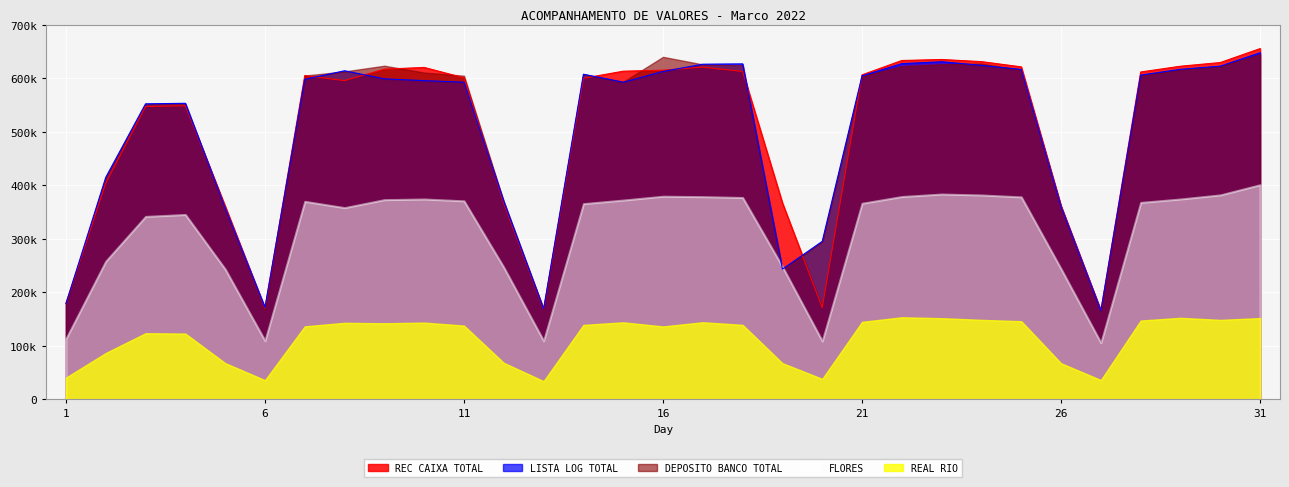

What is the smallest value displayed?

34197.1